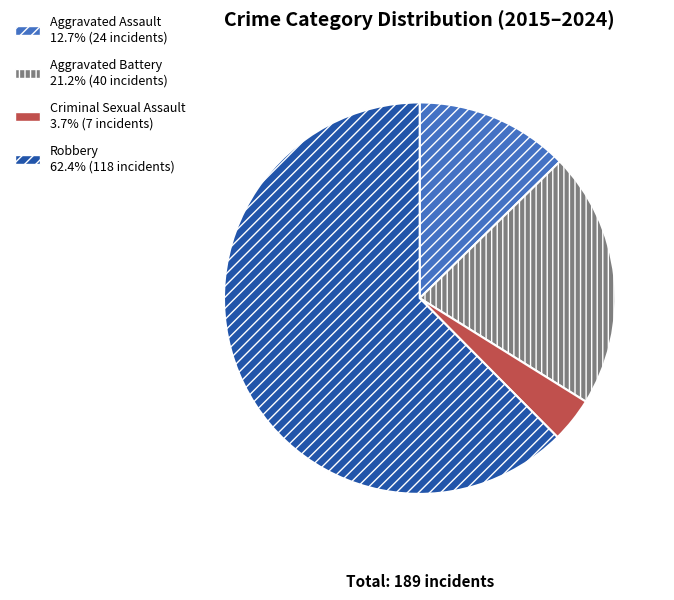

Combined, do Criminal Sexual Assault and Aggravated Battery account for over 50%?

No